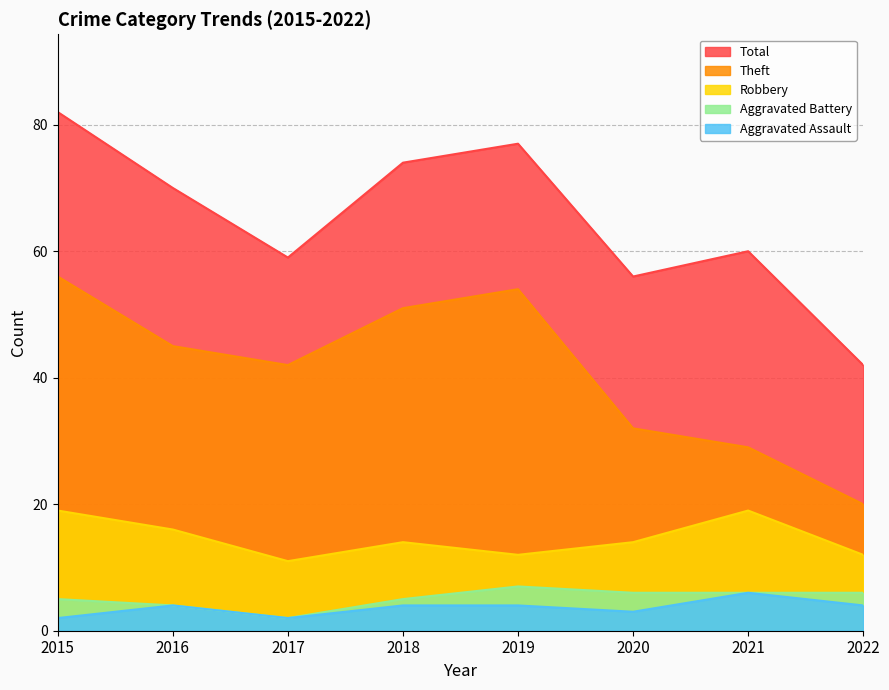

How many interior local peaks does the Aggravated Battery series have?

1